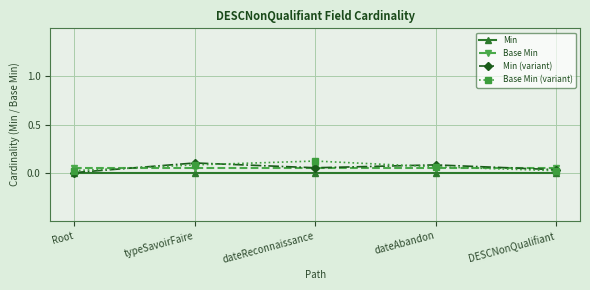

Reading right to left, what are all the values shown in this chart?

Min: DESCNonQualifiant=0.0	dateAbandon=0.0	dateReconnaissance=0.0	typeSavoirFaire=0.0	Root=0.0
Base Min: DESCNonQualifiant=0.1	dateAbandon=0.1	dateReconnaissance=0.1	typeSavoirFaire=0.1	Root=0.1
Min (variant): DESCNonQualifiant=0.0	dateAbandon=0.1	dateReconnaissance=0.1	typeSavoirFaire=0.1	Root=0.0
Base Min (variant): DESCNonQualifiant=0.0	dateAbandon=0.1	dateReconnaissance=0.1	typeSavoirFaire=0.1	Root=0.0